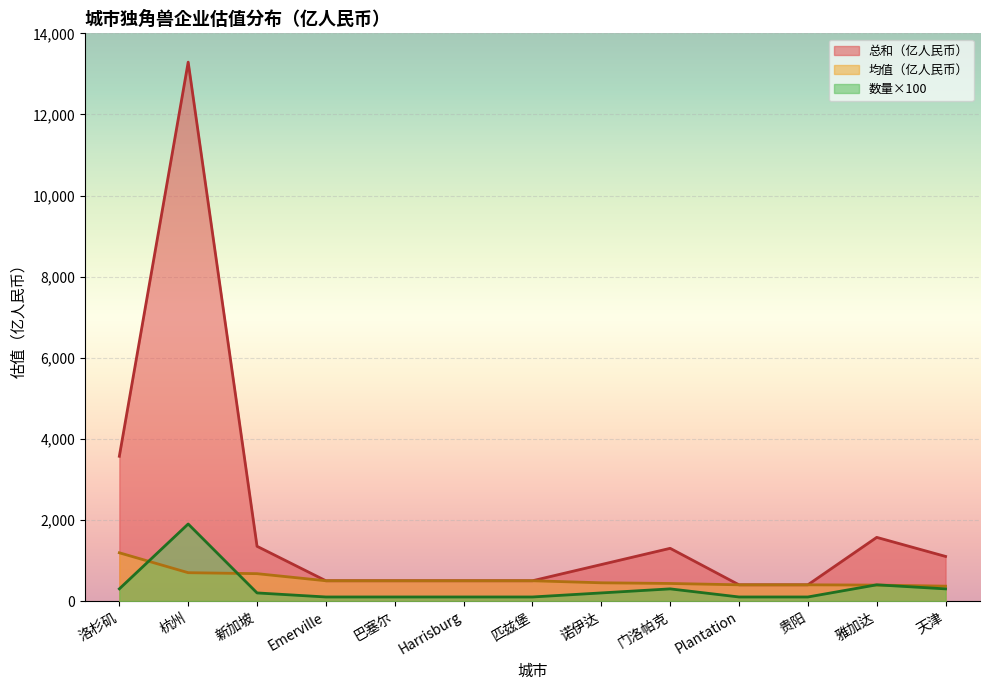

Between Plantation and 雅加达, which series saw the biggest shift?

总和（亿人民币）